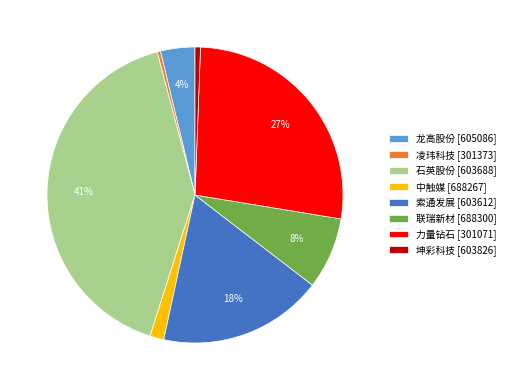

Is the sum of 凌玮科技 [301373] and 联瑞新材 [688300] greater than half?

No